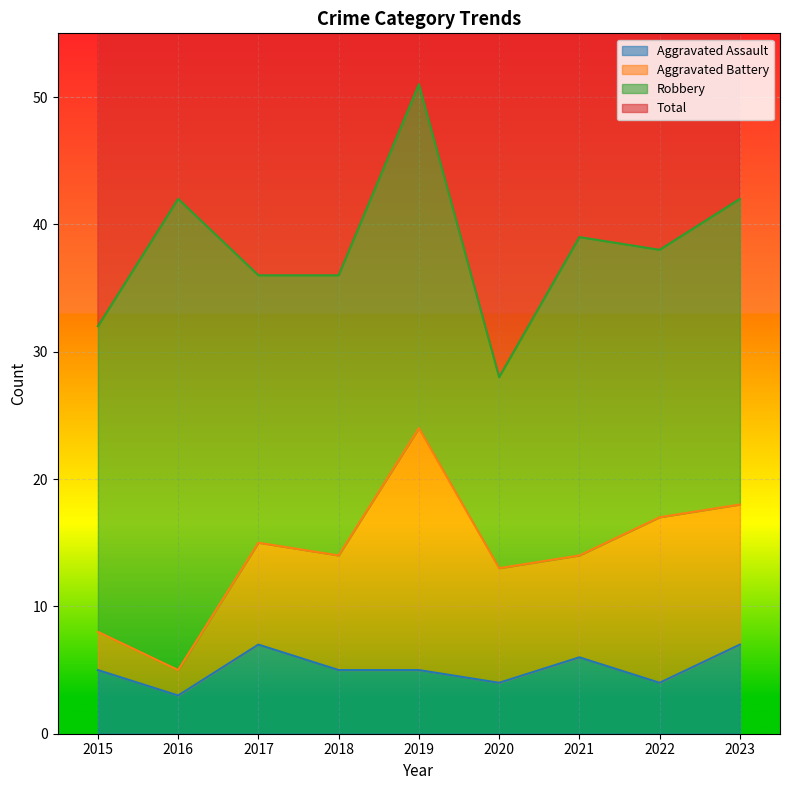

True or false: Aggravated Assault has a value of 5 at 2019.

True